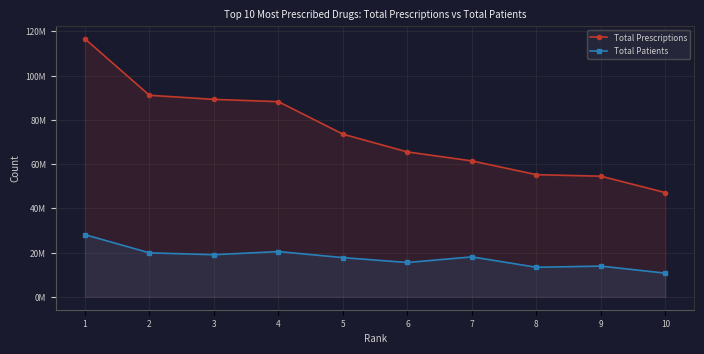

Reading left to right, what are all the values shown in this chart?

Total Prescriptions: 1=116702335	2=91151043	3=89309050	4=88272557	5=73569606	6=65529551	7=61469064	8=55245074	9=54561969	10=47125973
Total Patients: 1=28111470	2=19883763	3=19064382	4=20475892	5=17734288	6=15535072	7=18070429	8=13363279	9=13900115	10=10697239